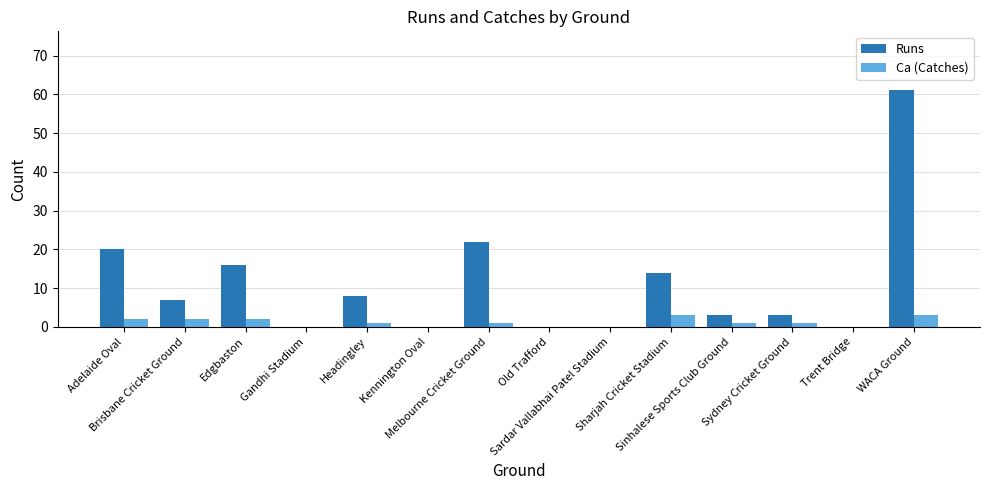

What is the greatest value displayed?

61